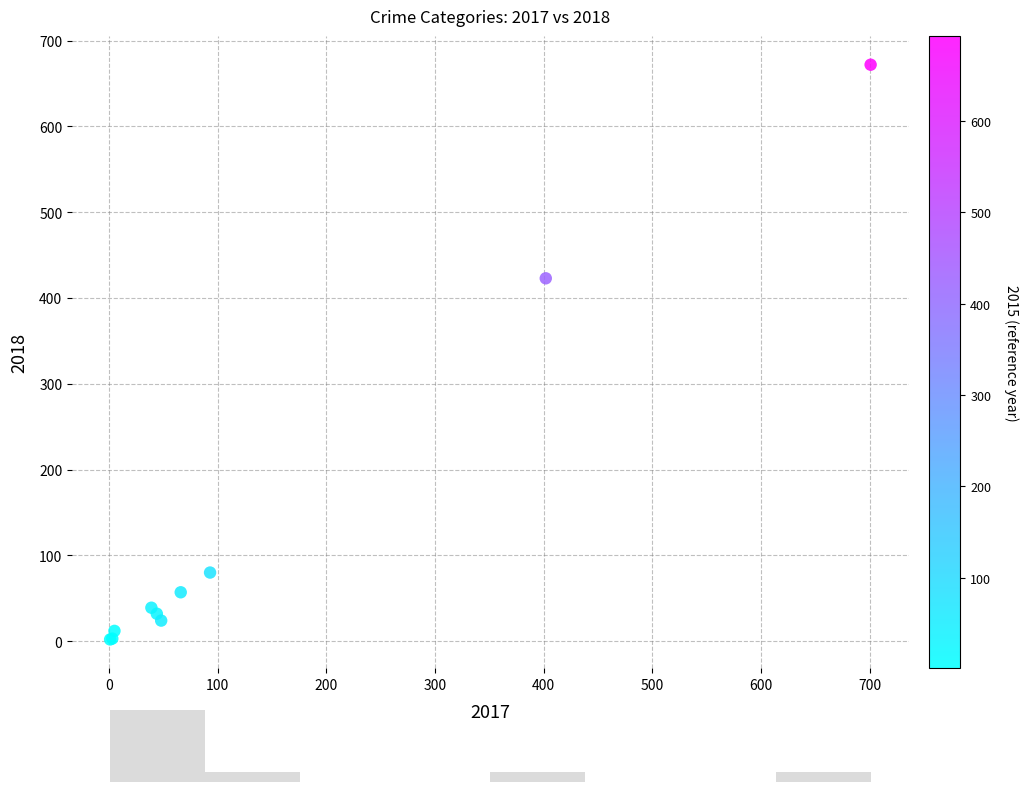

What Y value in the scatter plot is closest to 337?

423